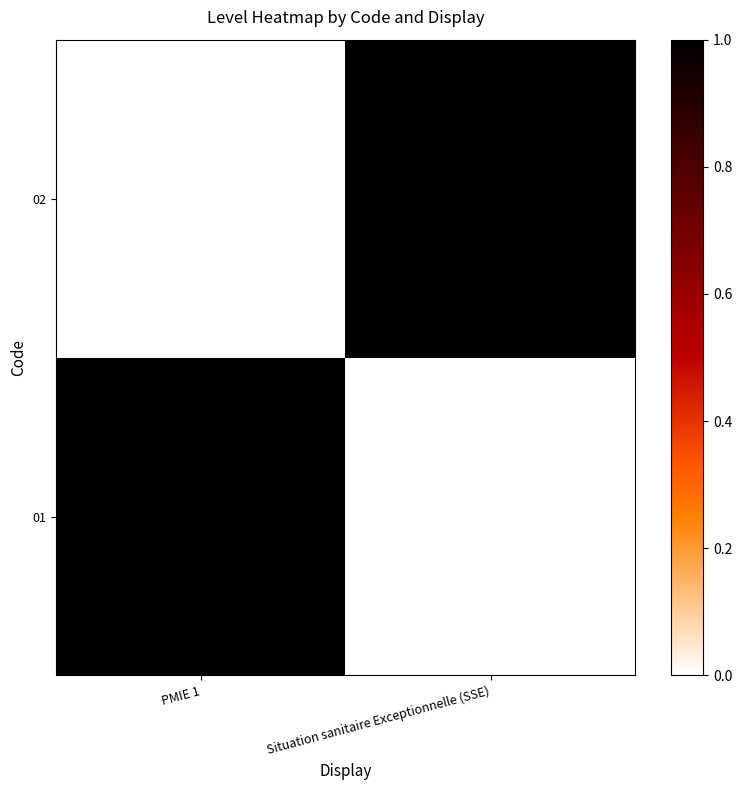

Which series changed the most between PMIE 1 and Situation sanitaire Exceptionnelle (SSE)?

01